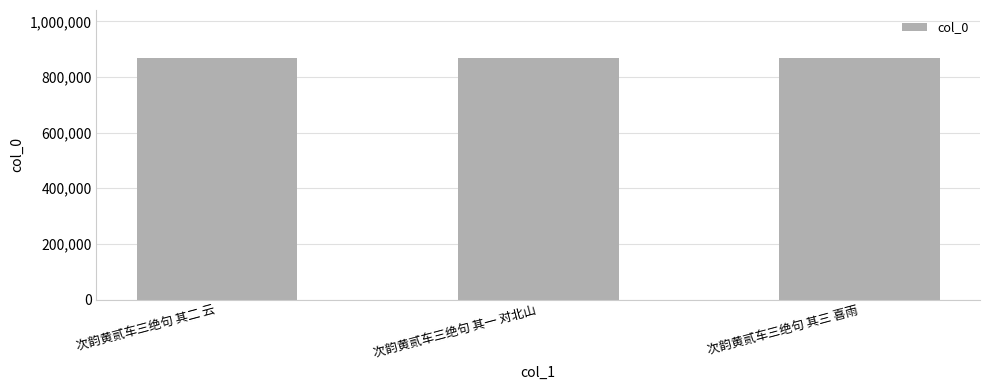

Does the chart contain stacked bars?

No